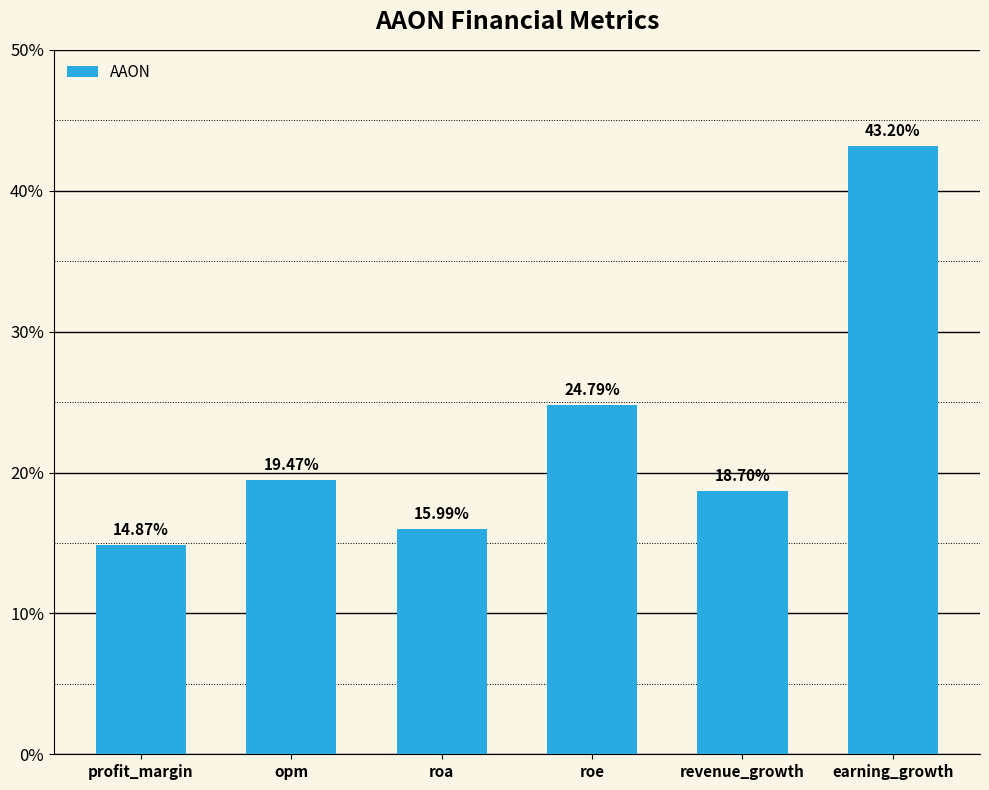

Reading right to left, what are all the values shown in this chart?

earning_growth=43.2	revenue_growth=18.7	roe=24.8	roa=16.0	opm=19.5	profit_margin=14.9